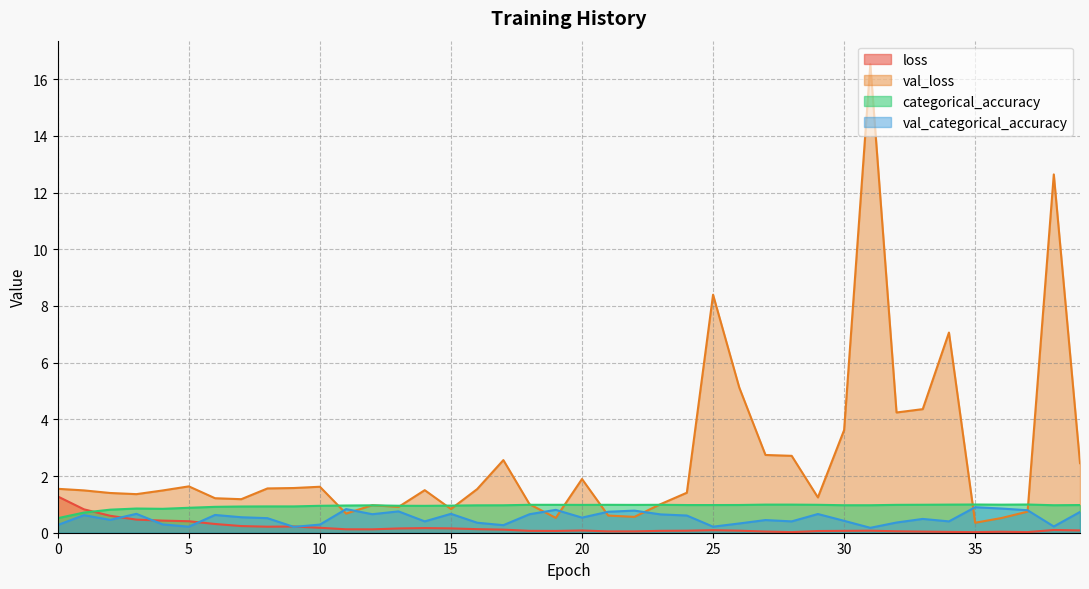

Does the chart have visible grid lines?

Yes